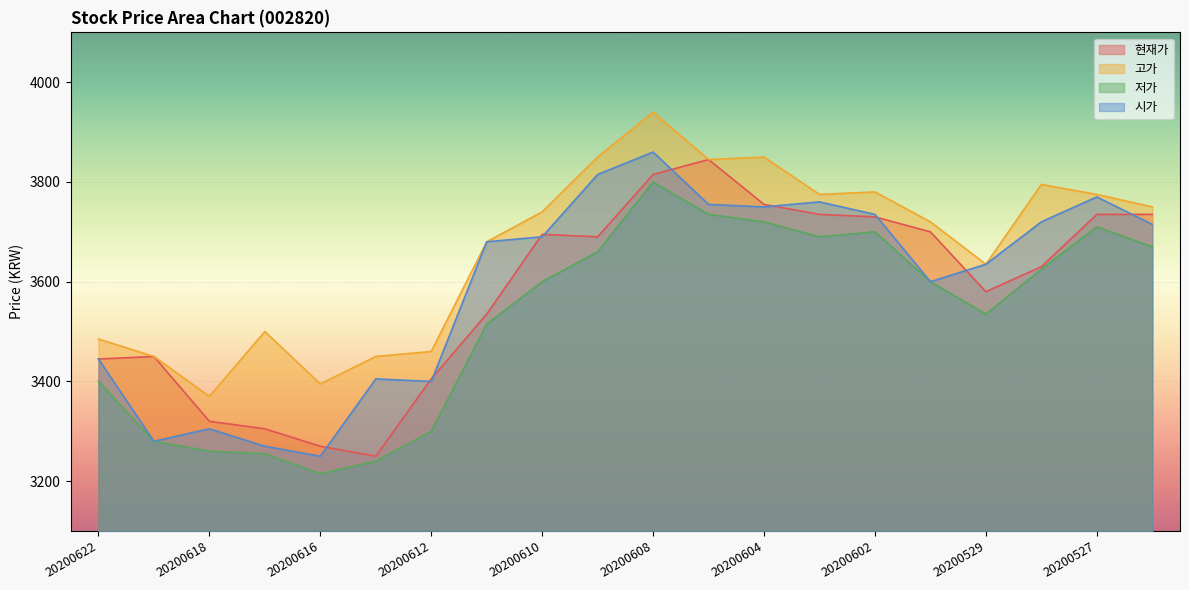

True or false: 저가 and 시가 cross at least once.

False